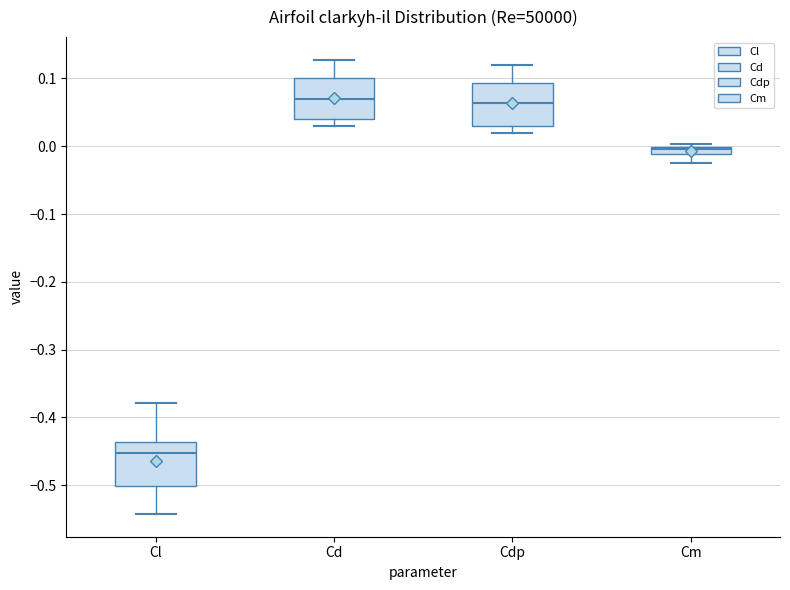

Where is the lower edge of the box for Cdp on the y-axis? The values are not printed on the chart, so give them approximately, as read against the axis.

0.03